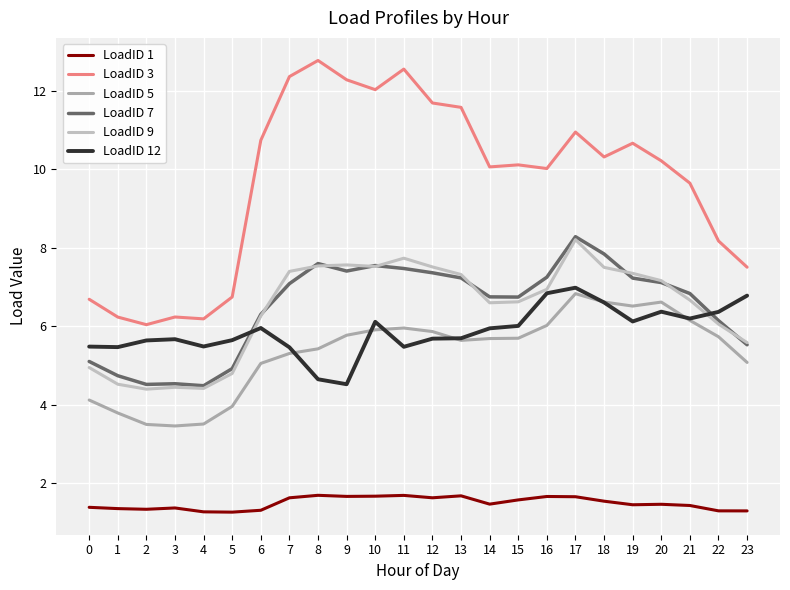

Which series has the widest spread of values?

LoadID 3